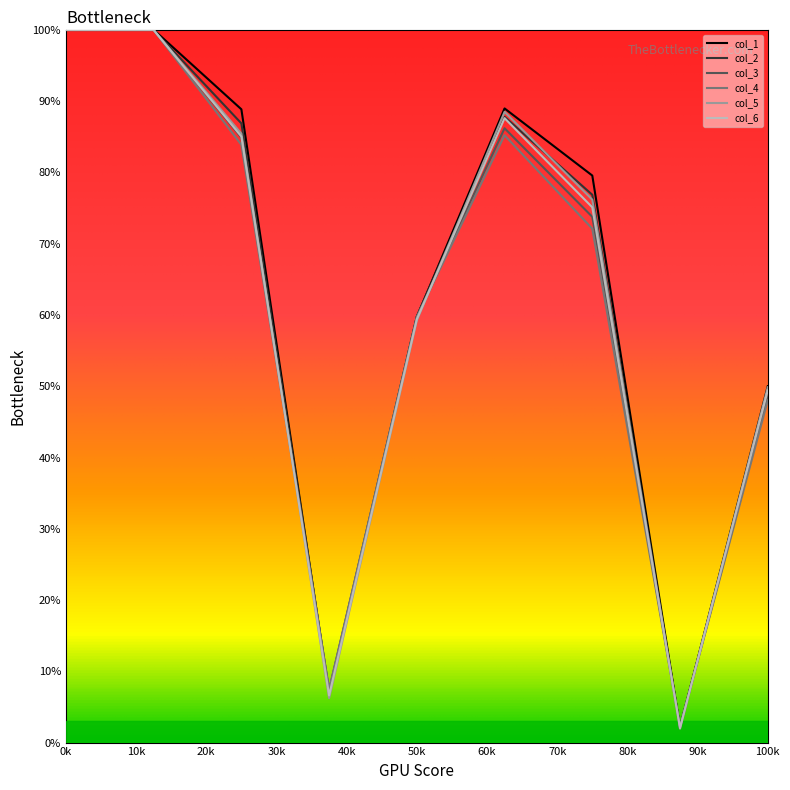

How many intersections are there between col_4 and col_2?

5